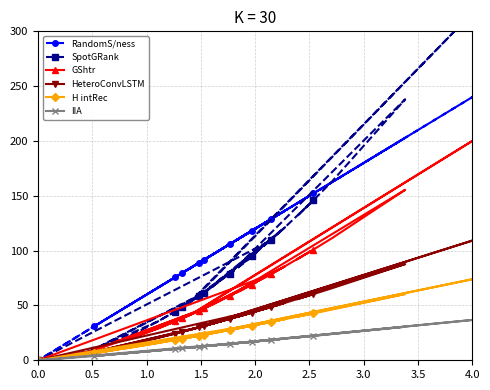

Reading left to right, list all the values displayed in this chart.

RandomS/ness: 118.0	111.2	120.8	109.6	128.5	96.4	133.4	95.0	88.7	135.0	150.8	143.0	152.2	162.6	202.4	202.9	106.1	105.9	108.3	90.4	79.6	94.0	73.4	66.3	31.0	90.4	136.5	127.8	0.0	29.1	29.8	29.8	91.7	84.0	240.0	85.5	75.6	66.2	57.1	48.8
SpotGRank: 94.8	85.6	98.6	83.6	109.5	67.2	116.7	65.6	58.3	119.0	143.7	131.4	146.0	163.3	237.1	238.0	79.1	78.8	81.8	60.3	48.5	64.3	42.2	35.5	9.8	60.2	121.3	108.5	0.0	8.8	9.1	9.1	61.7	53.2	316.7	54.8	44.5	35.5	27.6	21.1
GShtr: 69.0	63.1	71.4	61.7	78.4	50.9	82.9	49.8	44.9	84.3	99.6	92.0	101.0	111.5	154.9	155.5	58.8	58.6	60.6	46.3	38.2	49.0	33.8	29.0	9.3	46.2	85.7	77.7	0.0	8.4	8.7	8.8	47.3	41.4	200.0	42.6	35.4	29.0	23.2	18.3
HeteroConvLSTM: 43.4	40.1	44.7	39.4	48.5	33.3	50.9	32.7	29.9	51.6	59.6	55.7	60.4	65.8	87.5	87.7	37.8	37.7	38.8	30.7	26.0	32.3	23.4	20.5	7.6	30.7	52.4	48.1	0.0	7.0	7.2	7.2	31.3	27.9	109.1	28.5	24.3	20.5	16.9	13.8
H intRec: 31.5	29.3	32.4	28.8	34.9	24.7	36.5	24.3	22.4	37.0	42.3	39.7	42.8	46.3	60.2	60.4	27.8	27.7	28.4	22.9	19.7	24.0	17.8	15.8	6.3	22.9	37.5	34.7	0.0	5.9	6.0	6.0	23.3	21.0	73.9	21.4	18.5	15.8	13.2	10.9
IIA: 16.8	15.8	17.3	15.5	18.5	13.5	19.3	13.3	12.3	19.5	22.0	20.8	22.3	23.9	30.5	30.6	15.0	14.9	15.3	12.6	10.9	13.1	10.0	8.9	3.9	12.6	19.8	18.4	0.0	3.6	3.7	3.7	12.8	11.6	36.8	11.8	10.3	8.9	7.6	6.4